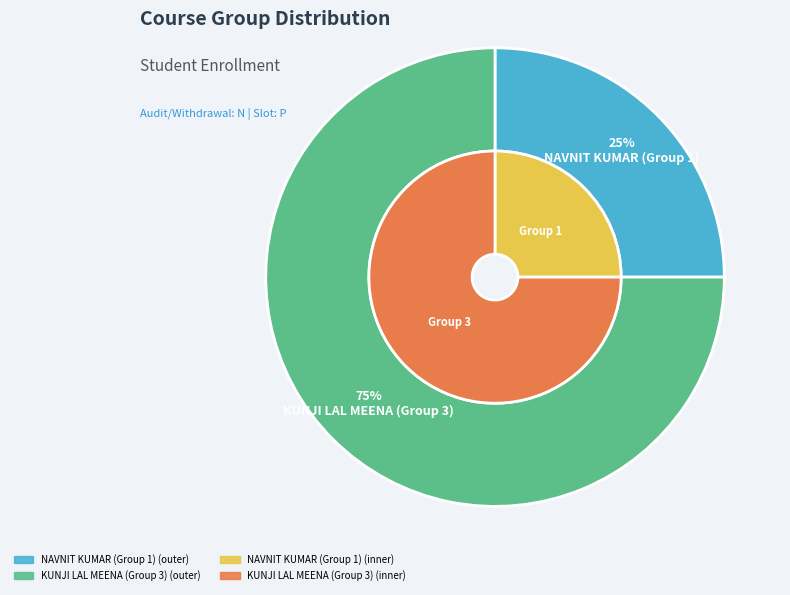

To the nearest percent, what is the difference between the KUNJI LAL MEENA (Group 3) and NAVNIT KUMAR (Group 1) slice percentages?

50%